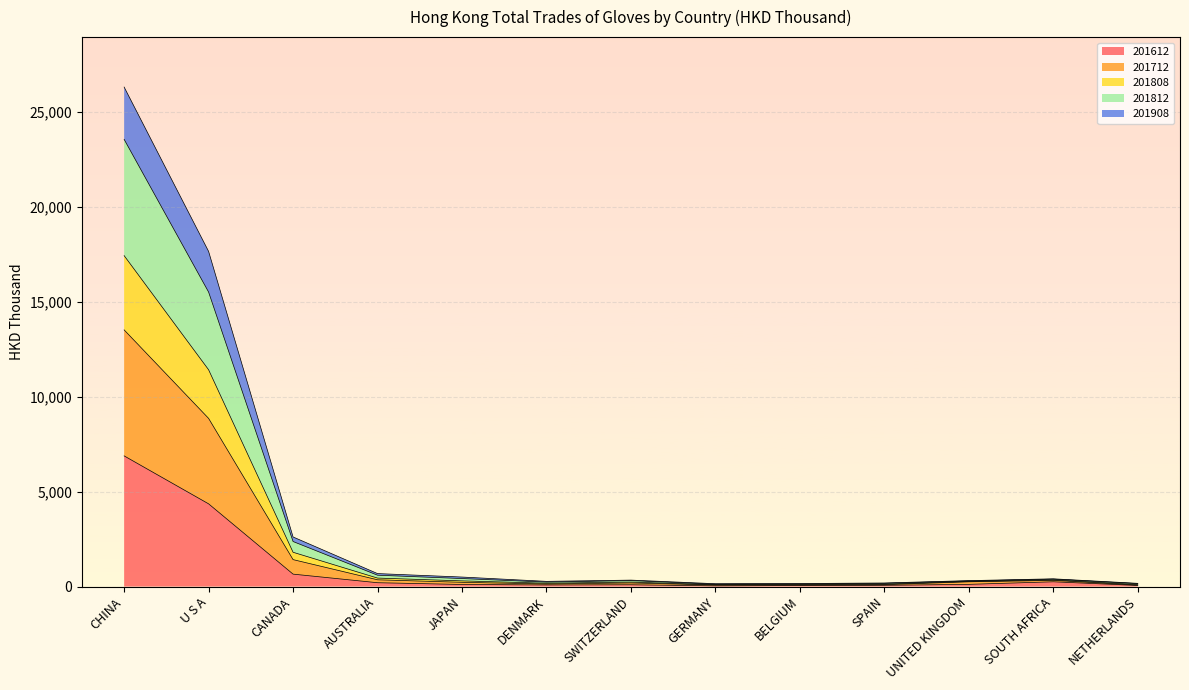

What position from the left is CANADA?

3